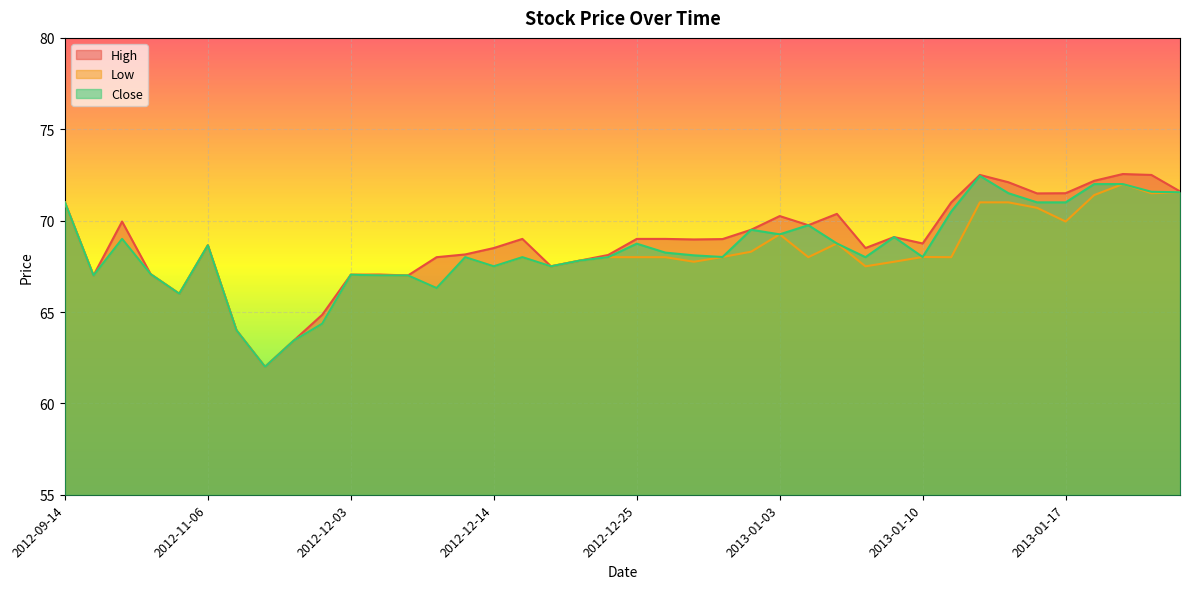

Which category has the highest value across all series?

2013-01-21